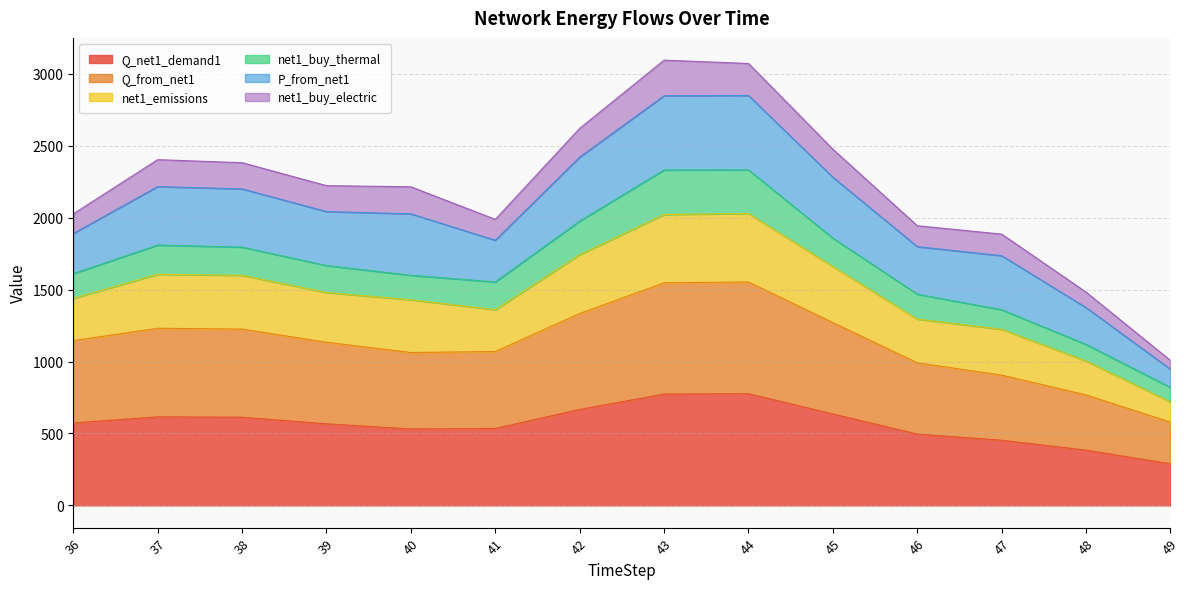

At how many categories does at least one series exceed 1463?

13